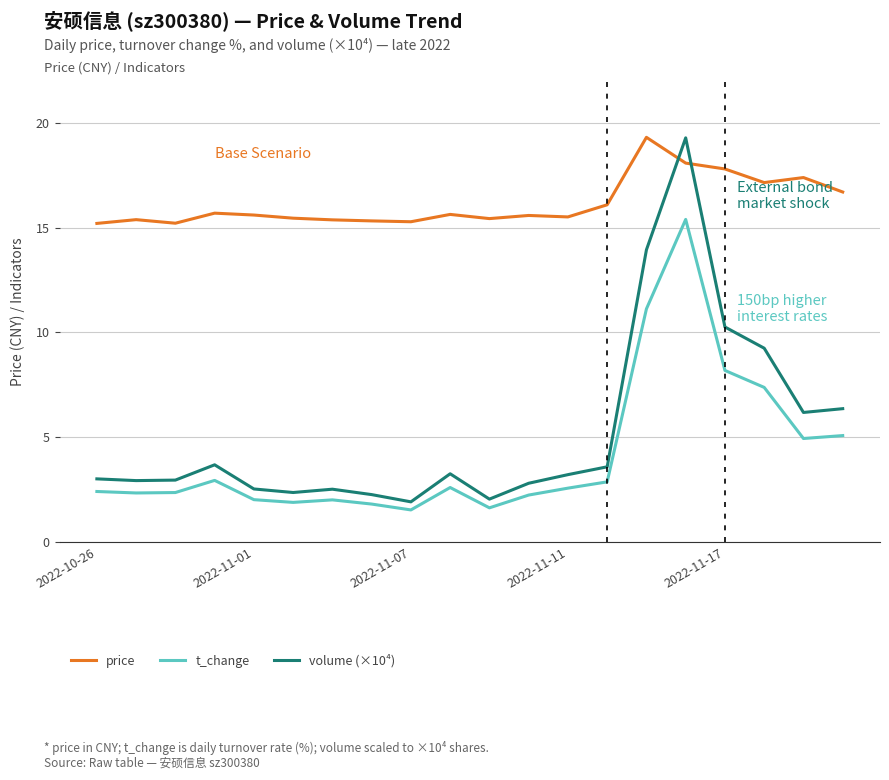

What is the difference between the maximum and second lowest values in the price series?

4.1